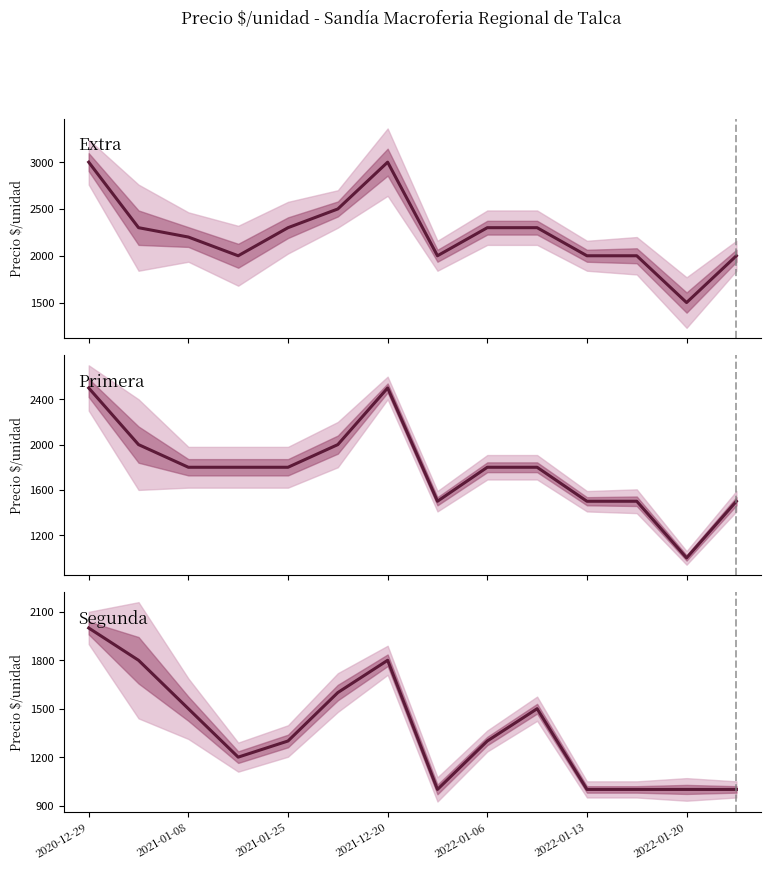

Rank the series by their average value, from lowest to highest.

Segunda, Primera, Extra